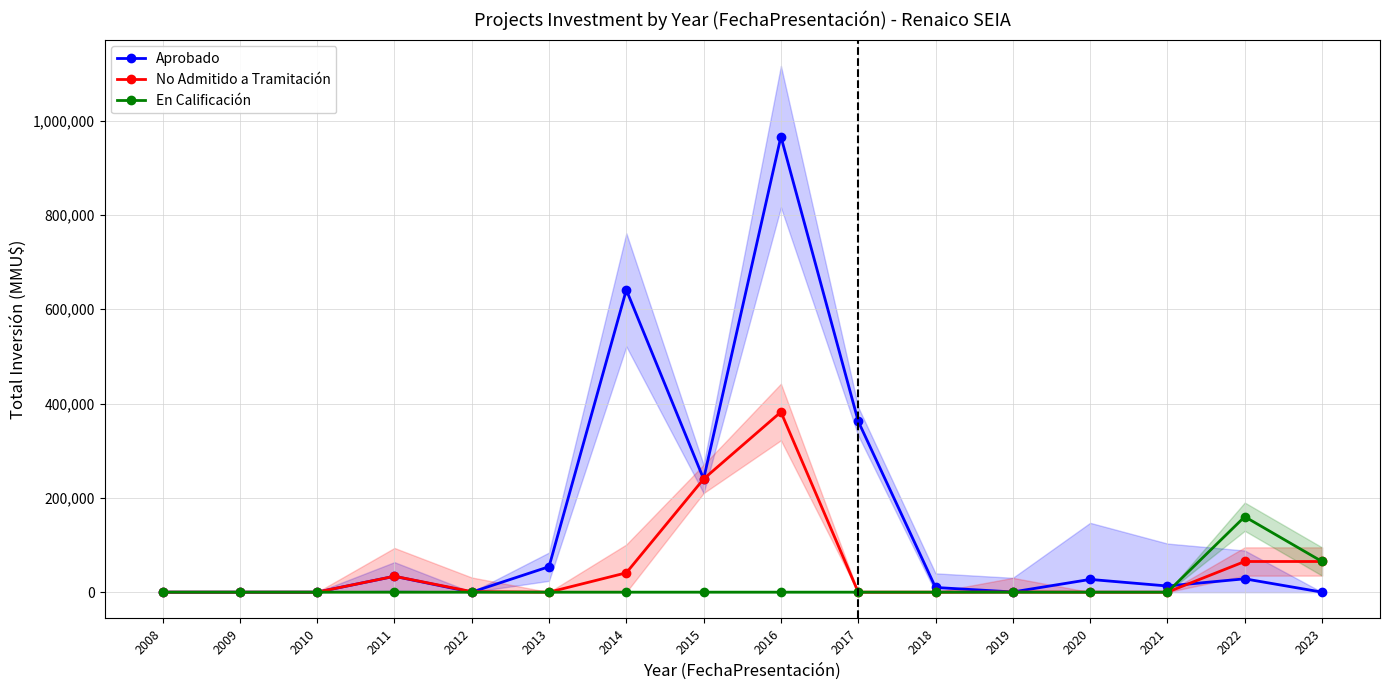

Which series has the largest total across all categories?

Aprobado